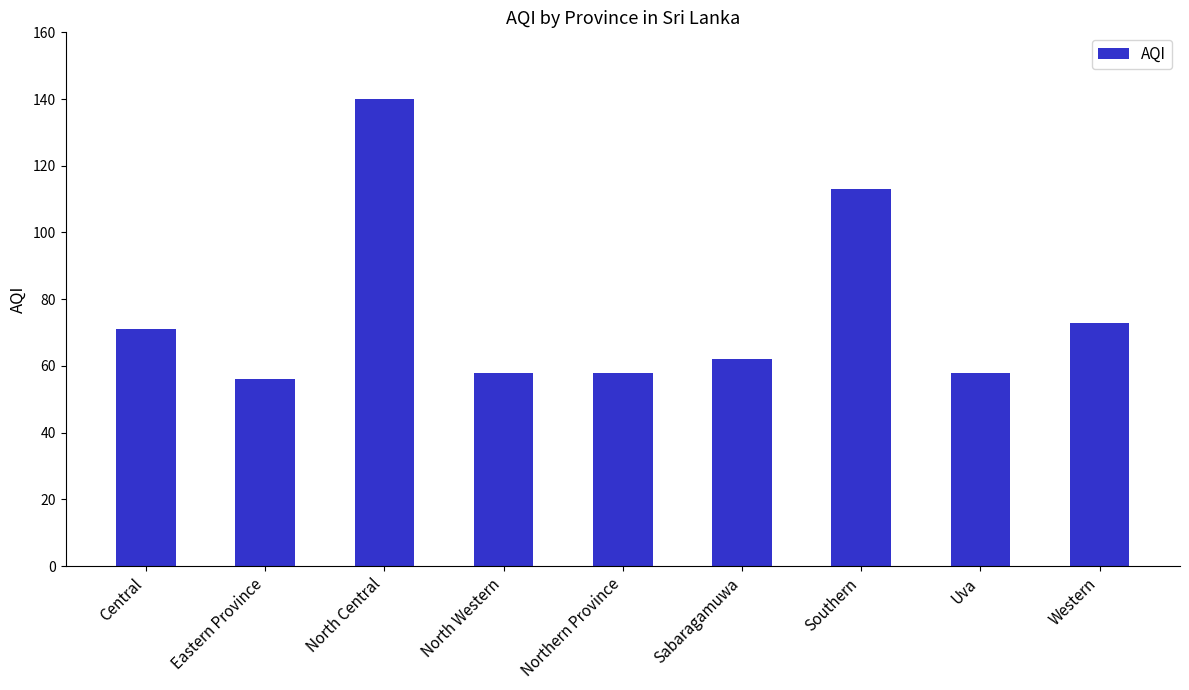

Which category has the highest value across all series?

North Central